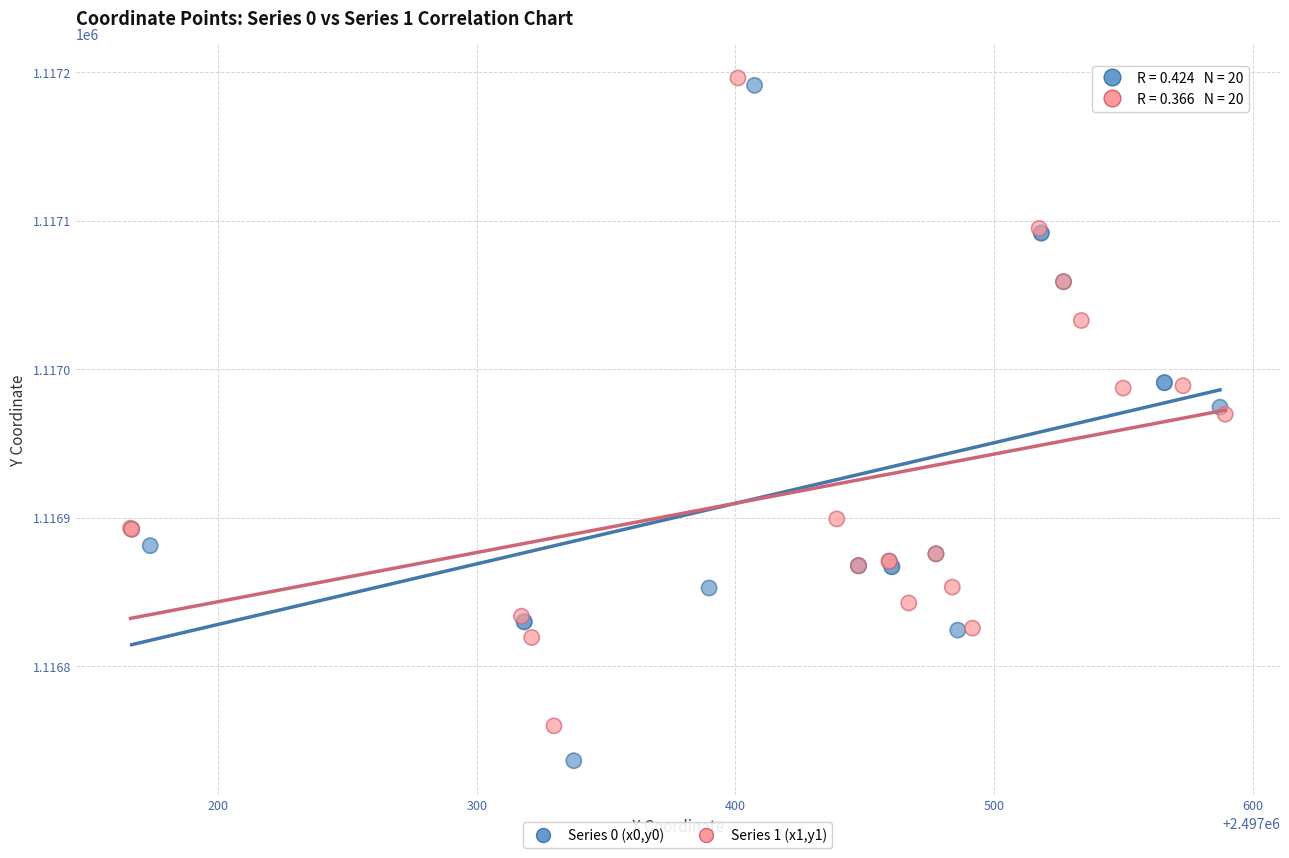

Which series contains the lowest Y value?

Series 0 (x0,y0)